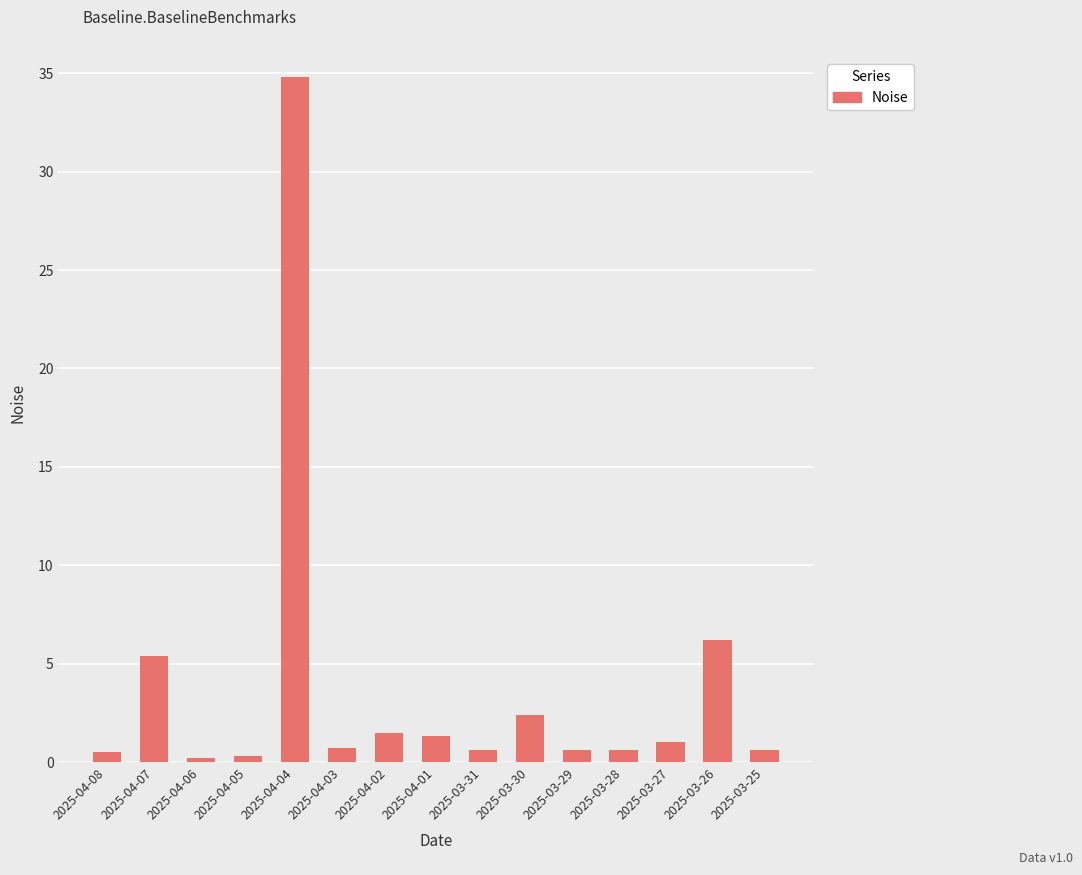

The value at 2025-04-07 is 5.4. True or false?

True